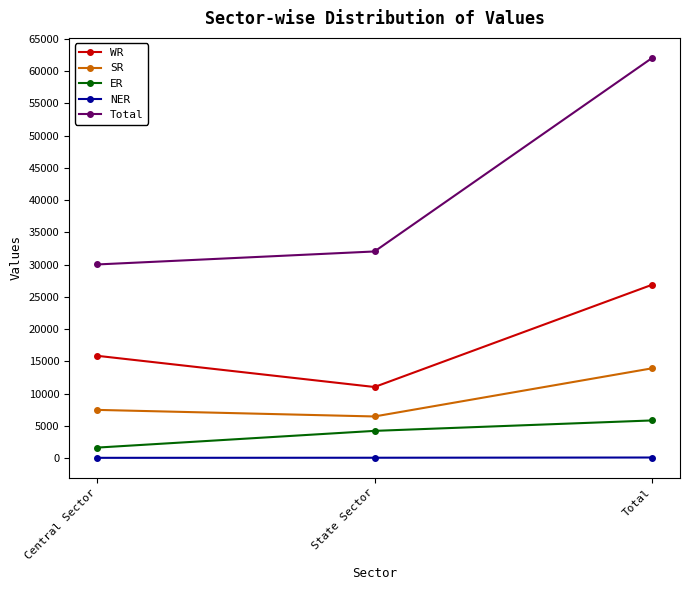

How many SR values are between 6450 and 13922?

3